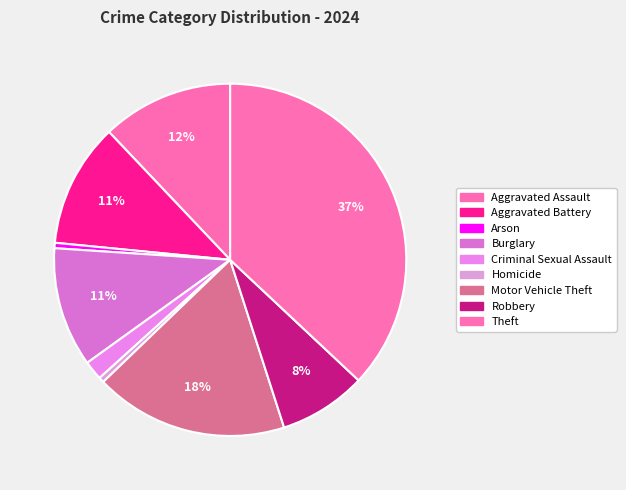

To the nearest percent, what is the difference between the largest and smallest slice percentages?

37%